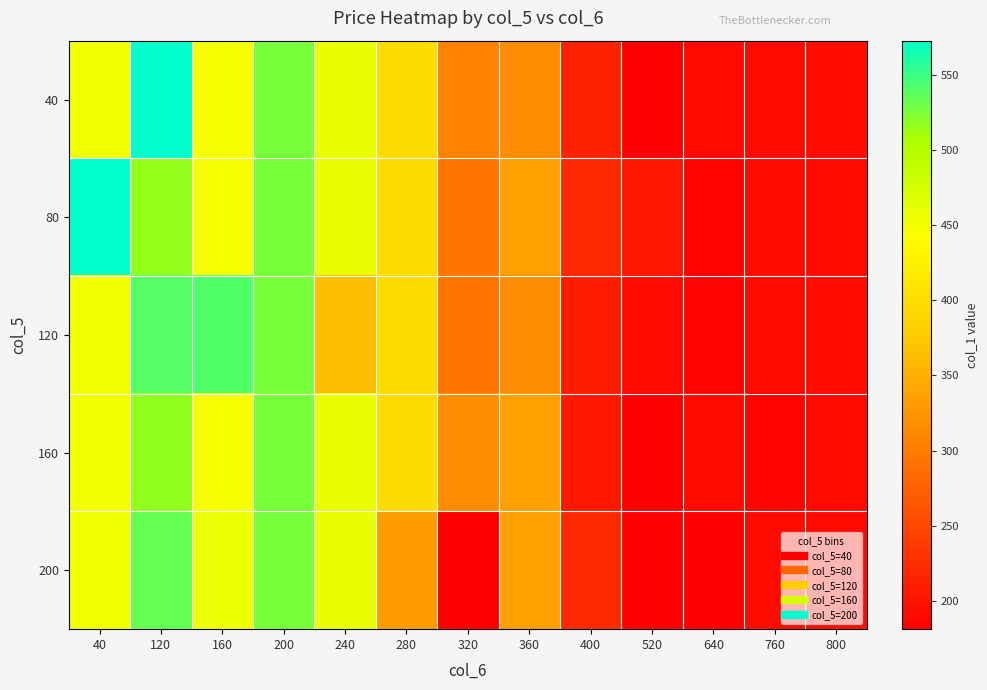

Between 200 and 320, which is larger?

200